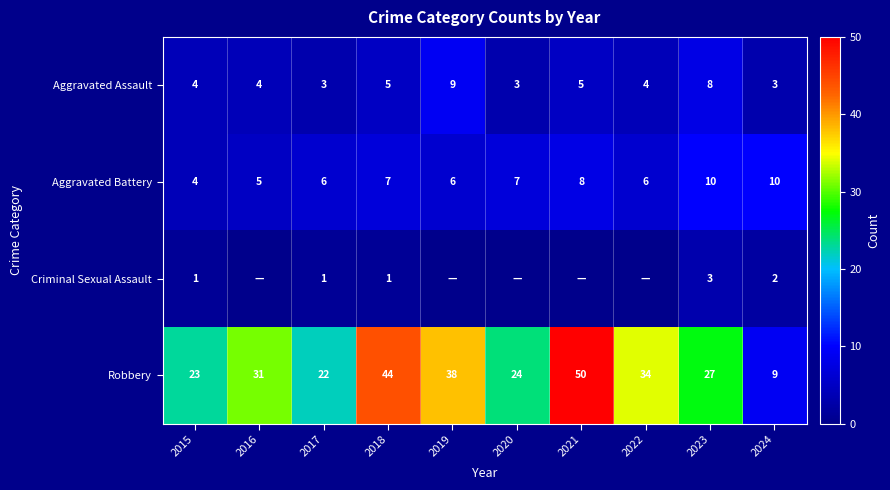

What is the difference between the highest and lowest values at 2021?

50